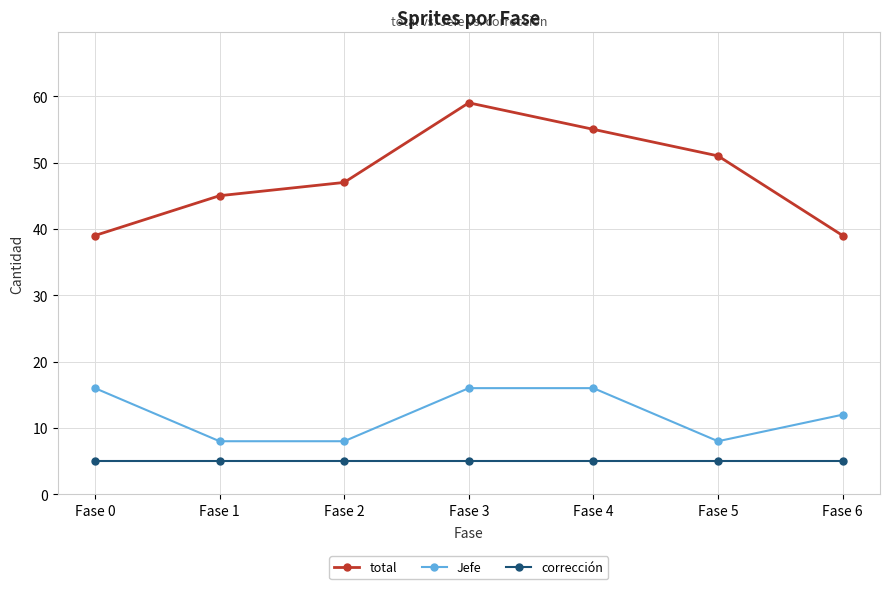

List the series in order of their peak value, highest first.

total, Jefe, corrección